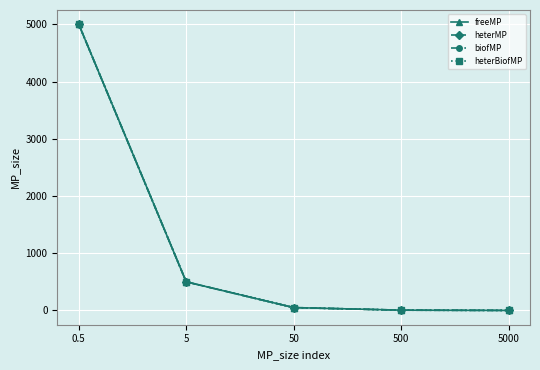

What is the approximate value of heterBiofMP at 5000?

0.5